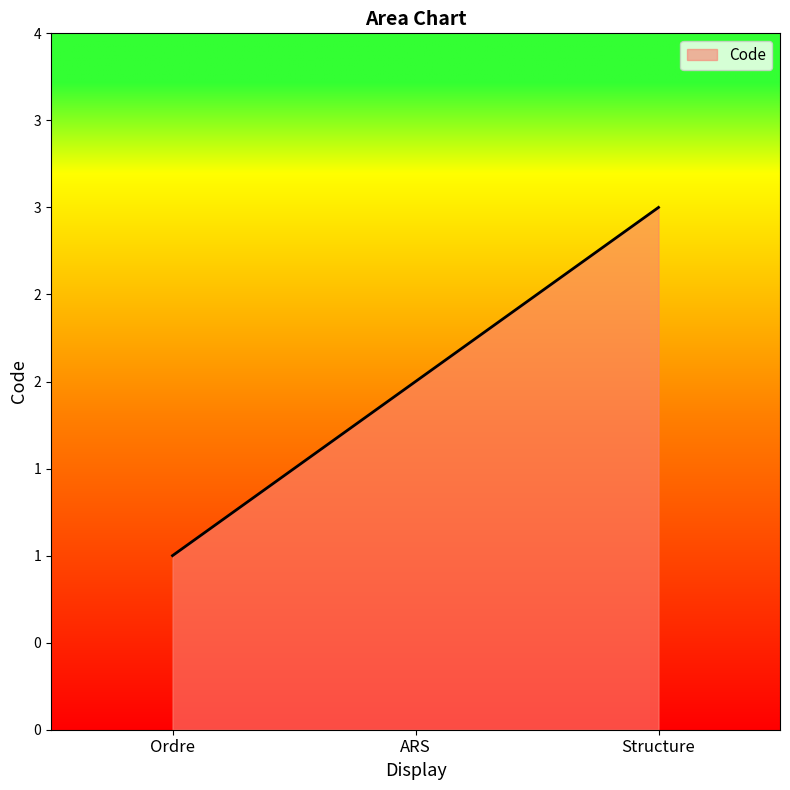

Does the chart display data point markers on the line(s)?

No